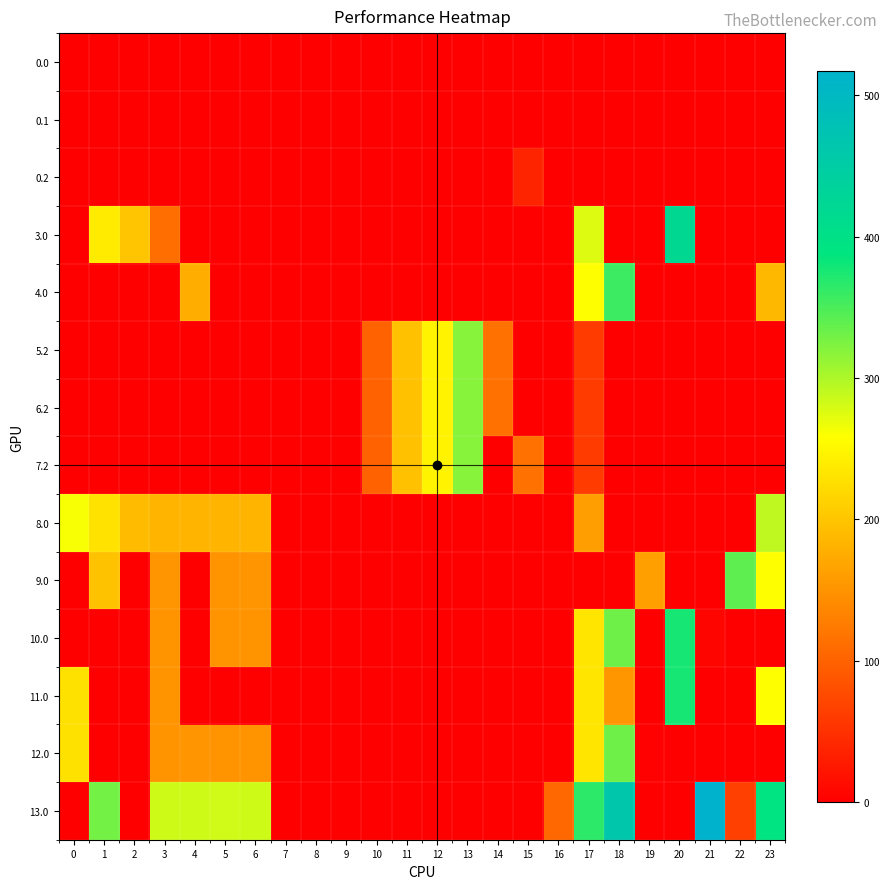

List the series in order of their peak value, highest first.

13.0, 3.0, 10.0, 11.0, 4.0, 9.0, 12.0, 5.2, 6.2, 7.2, 8.0, 0.2, 0.0, 0.1